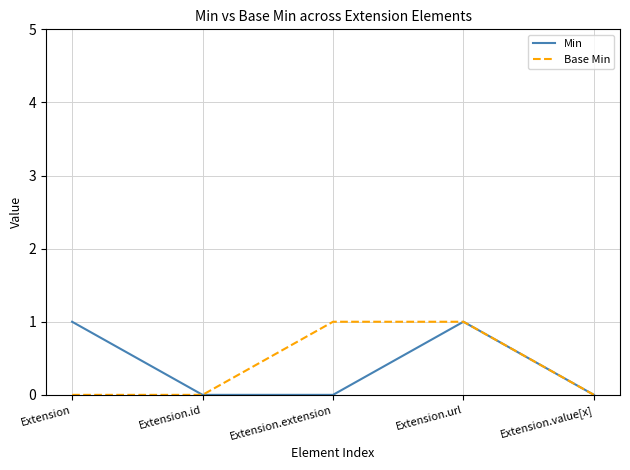

Is the value of Min at Extension.url greater than the value of Base Min at Extension.id?

Yes